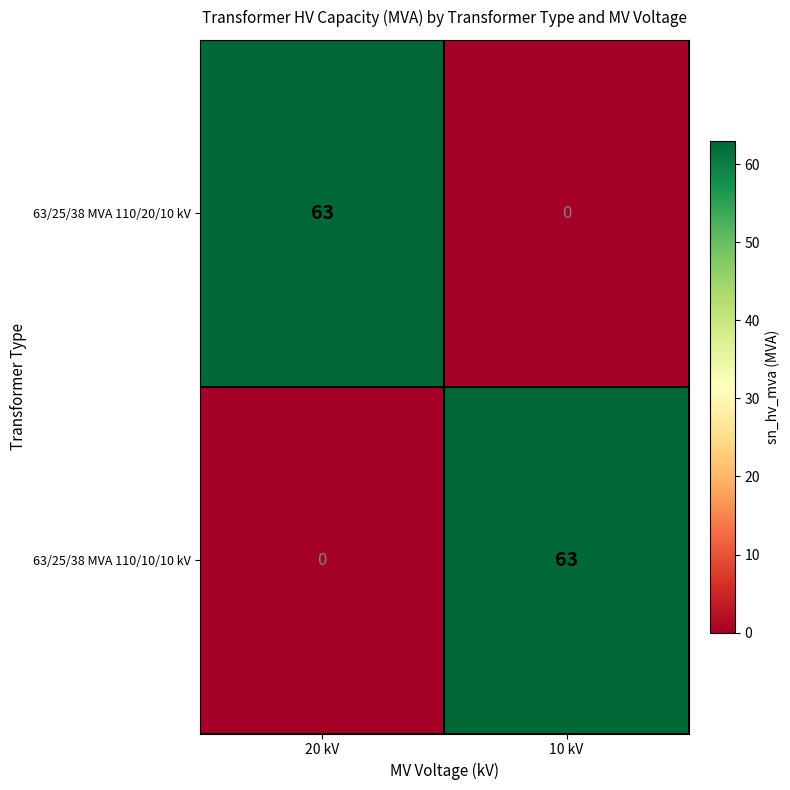

Rank the categories by 63/25/38 MVA 110/10/10 kV value from lowest to highest.

20 kV, 10 kV